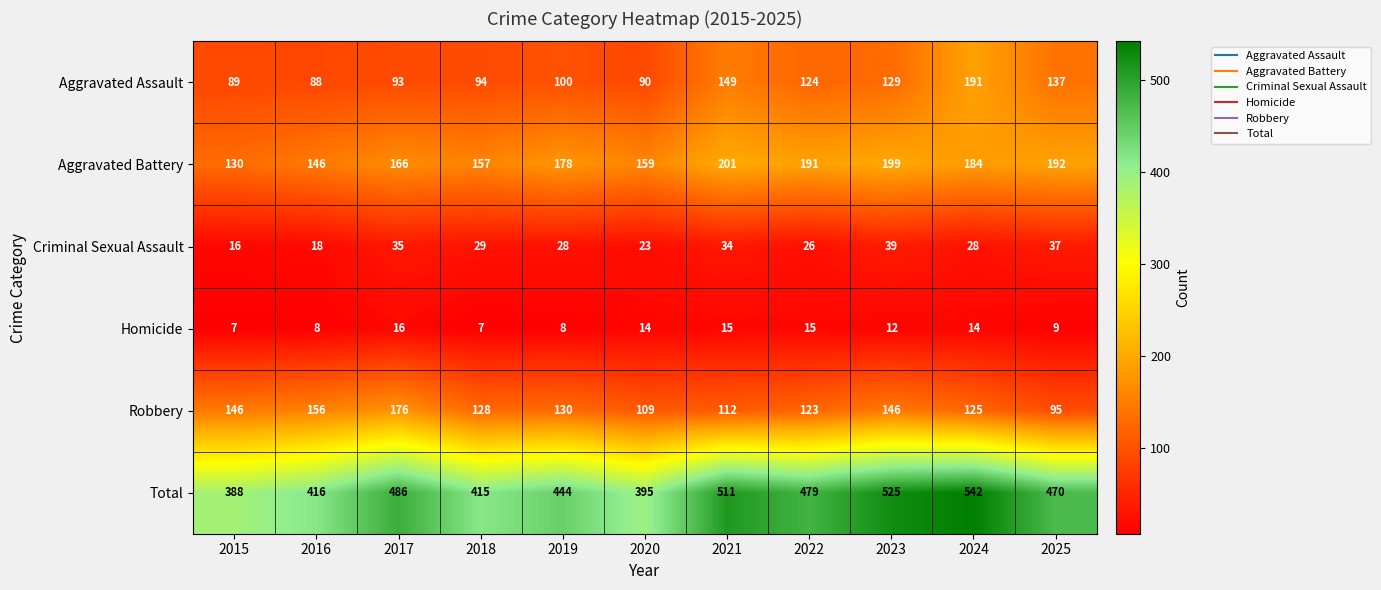

What is the difference between the second highest and second lowest values in the Total series?

130